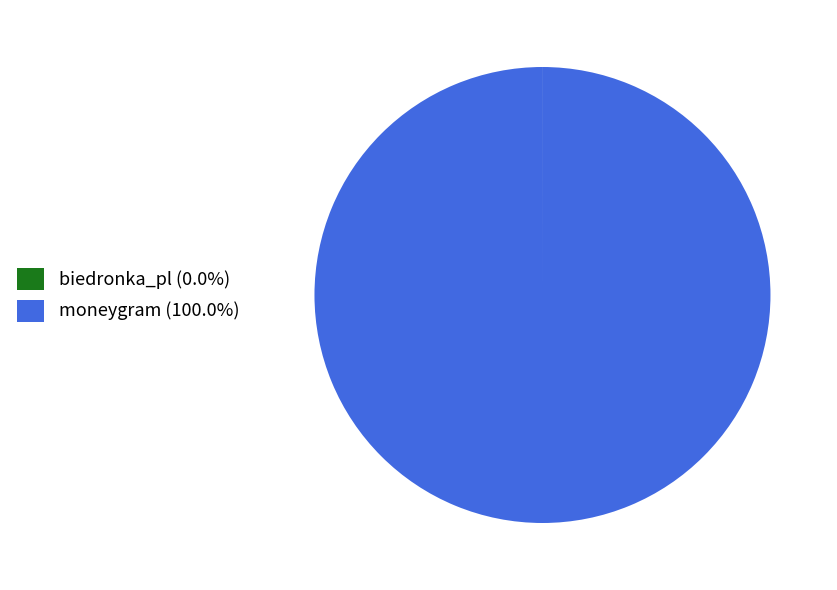

Is moneygram (100.0%) the majority of the pie?

Yes